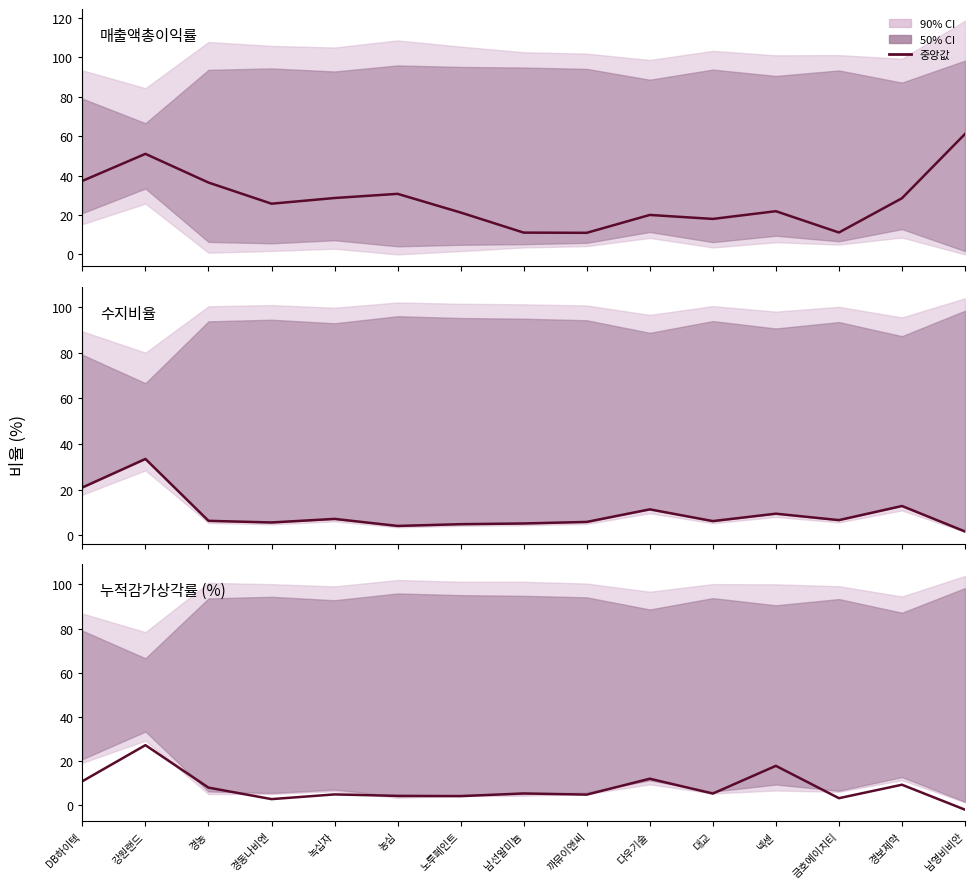

What is the label of the 7th point from the left?

노루페인트